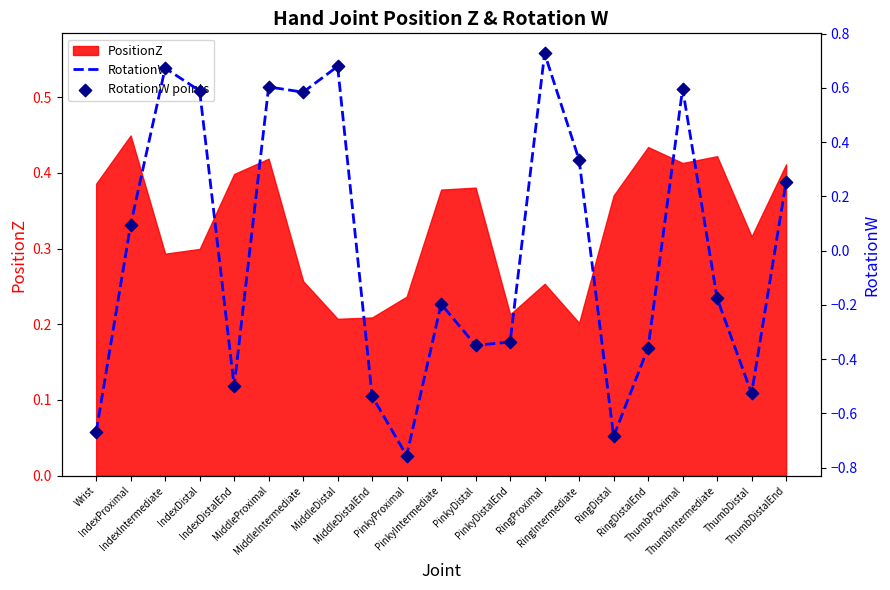

Is the value of RotationW points at IndexDistalEnd greater than the value of RotationW at PinkyIntermediate?

No